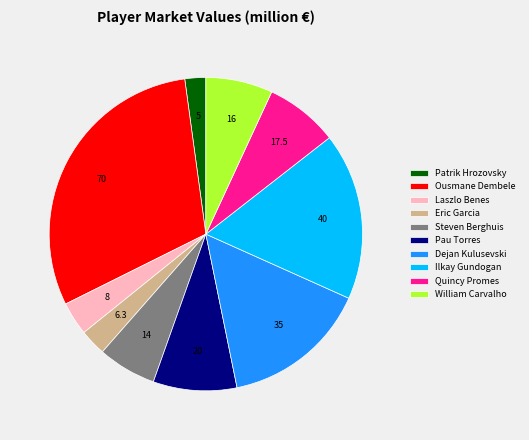

Between Dejan Kulusevski and Eric Garcia, which is larger?

Dejan Kulusevski